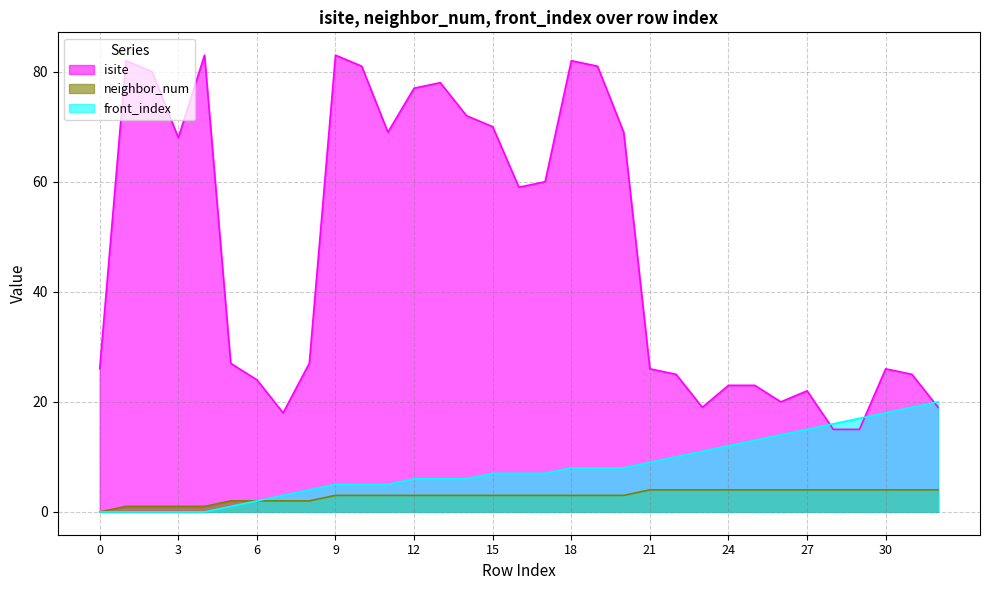

What is the total value across all series at 14?

81